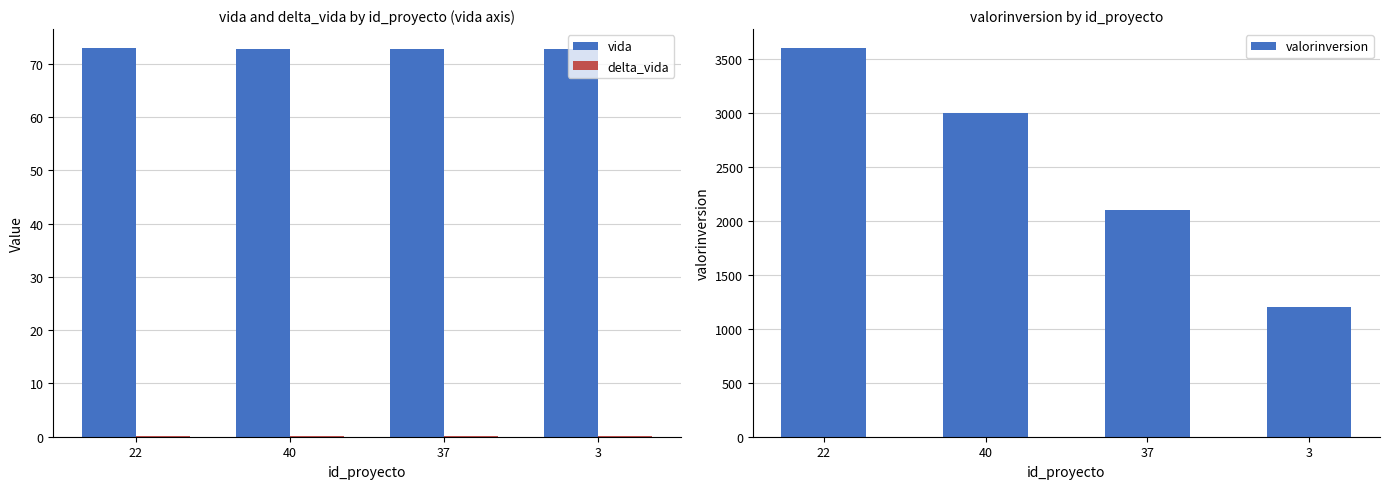

Read the vida value at 22.

72.9